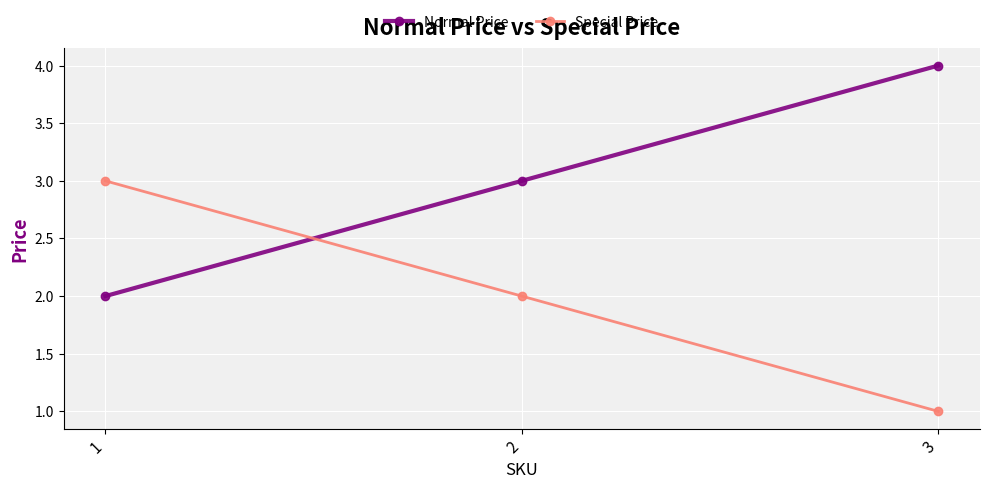

Reading right to left, extract all data points from this chart.

Normal Price: 4	3	2
Special Price: 1	2	3